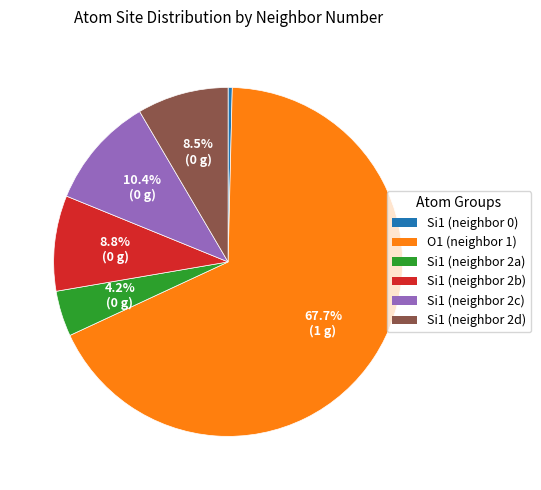

Does any single category account for the majority?

Yes